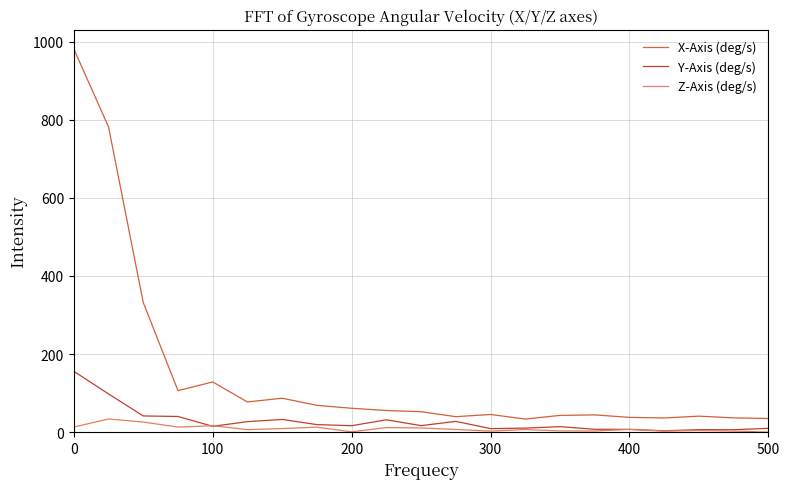

Does the chart have visible grid lines?

Yes